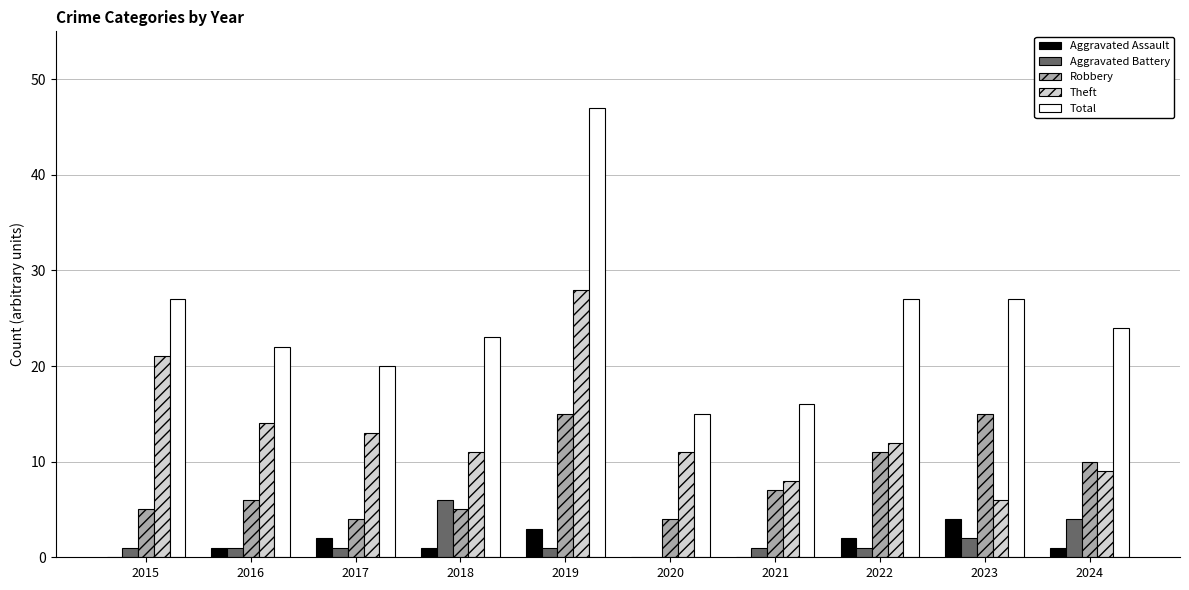

Which label corresponds to the largest value in the chart?

2019